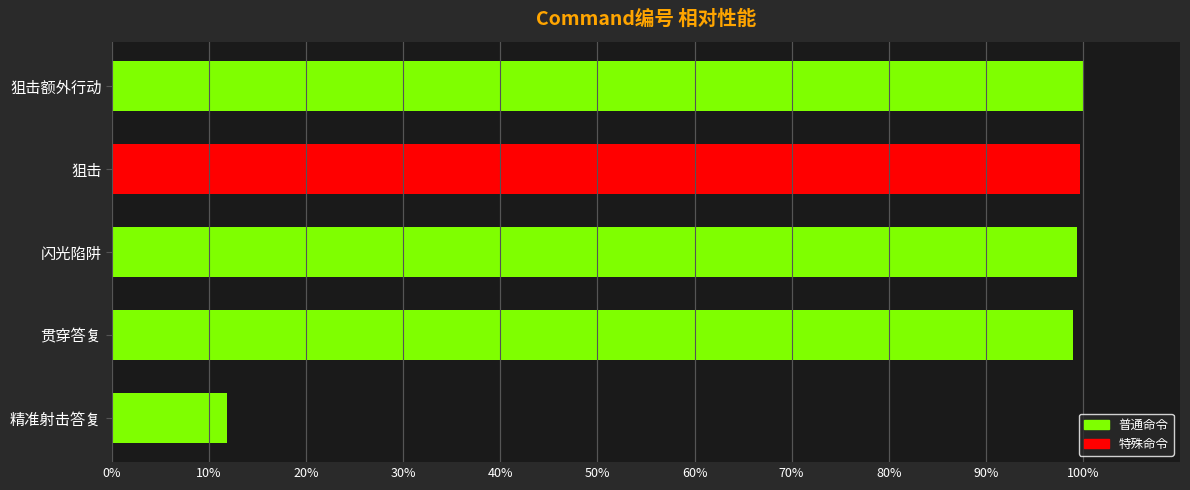

Which has a higher value, 精准射击答复 or 闪光陷阱?

闪光陷阱